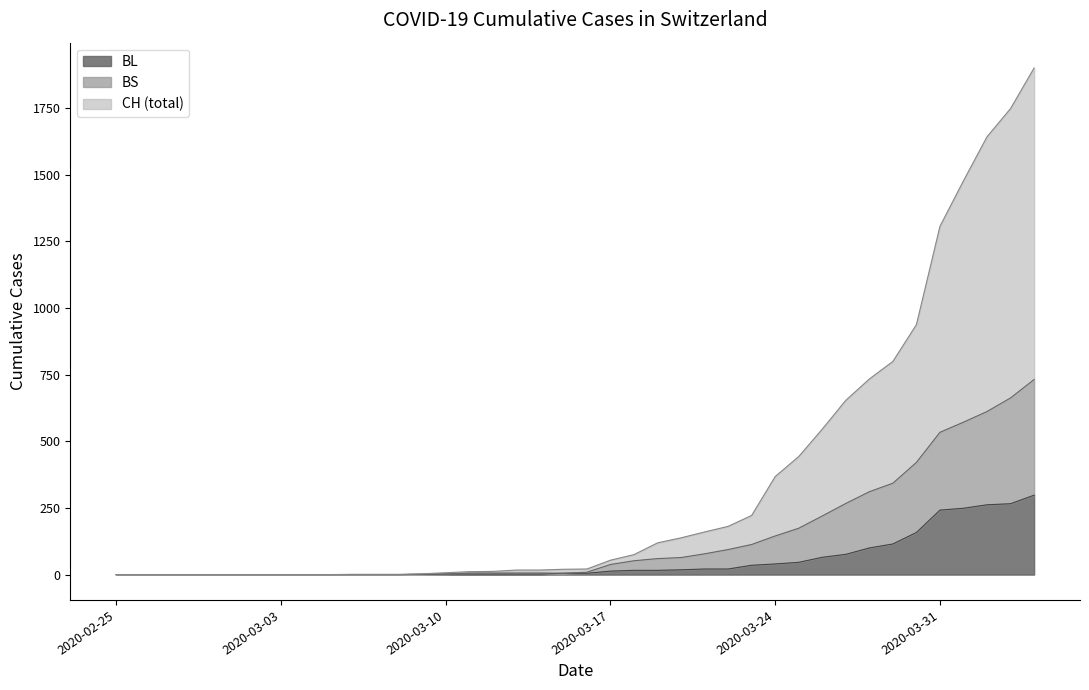

Reading left to right, transcribe all the data shown in this chart.

CH: 0	0	0	0	0	0	0	0	0	0	1	1	1	3	7	11	12	17	17	20	21	54	75	119	138	160	181	222	368	443	546	654	734	800	938	1307	1478	1643	1749	1901
BL: 0	0	0	0	0	0	0	0	0	0	0	0	0	1	2	2	2	2	2	5	5	13	16	16	18	21	21	35	40	46	65	76	100	115	158	242	249	262	266	298
BS: 0	0	0	0	0	0	0	0	0	0	0	0	0	1	2	6	6	6	6	5	9	38	52	60	64	78	94	113	145	174	220	267	311	343	421	534	572	612	663	732